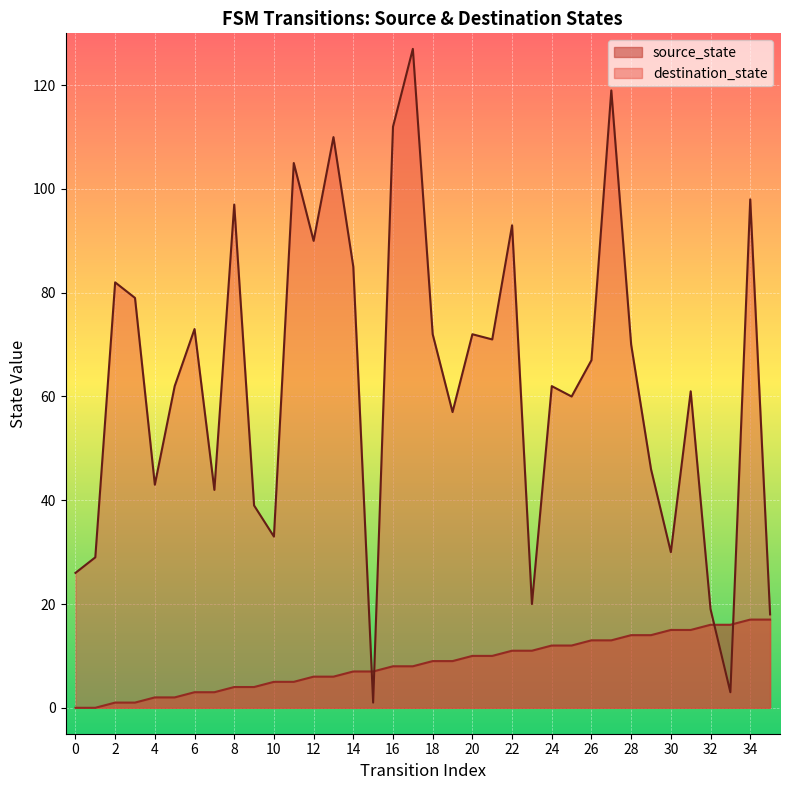

How many lines are shown in the chart?

2